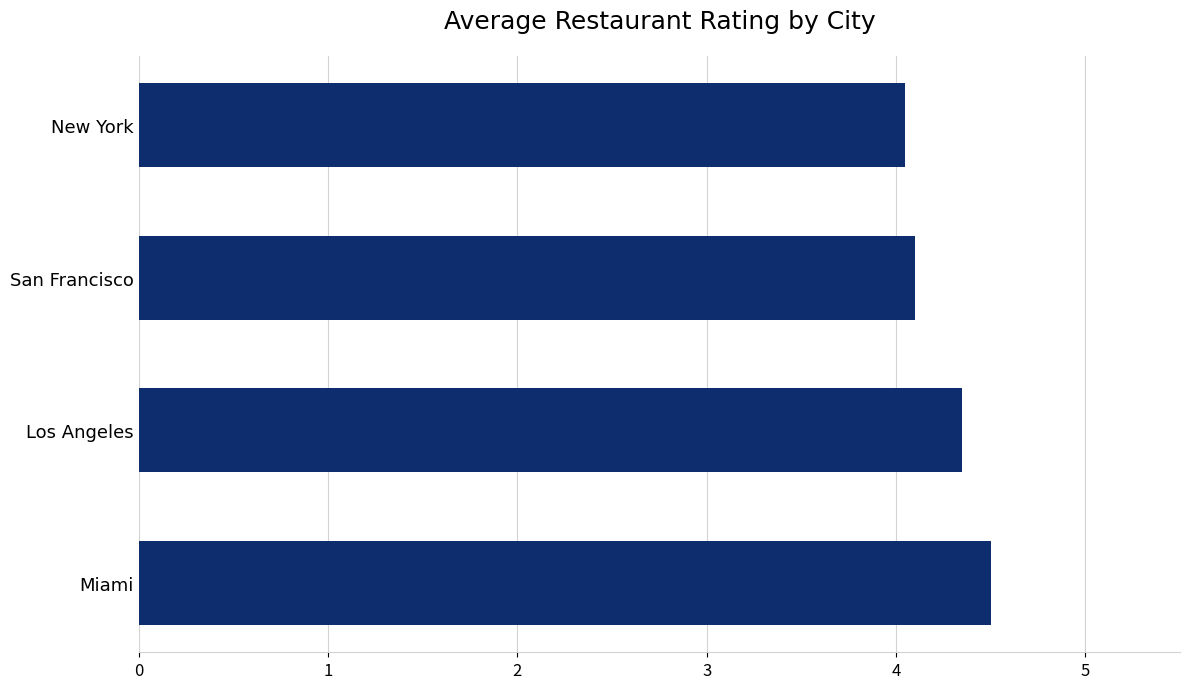

The chart shows a value of 2.2 at San Francisco. True or false?

False